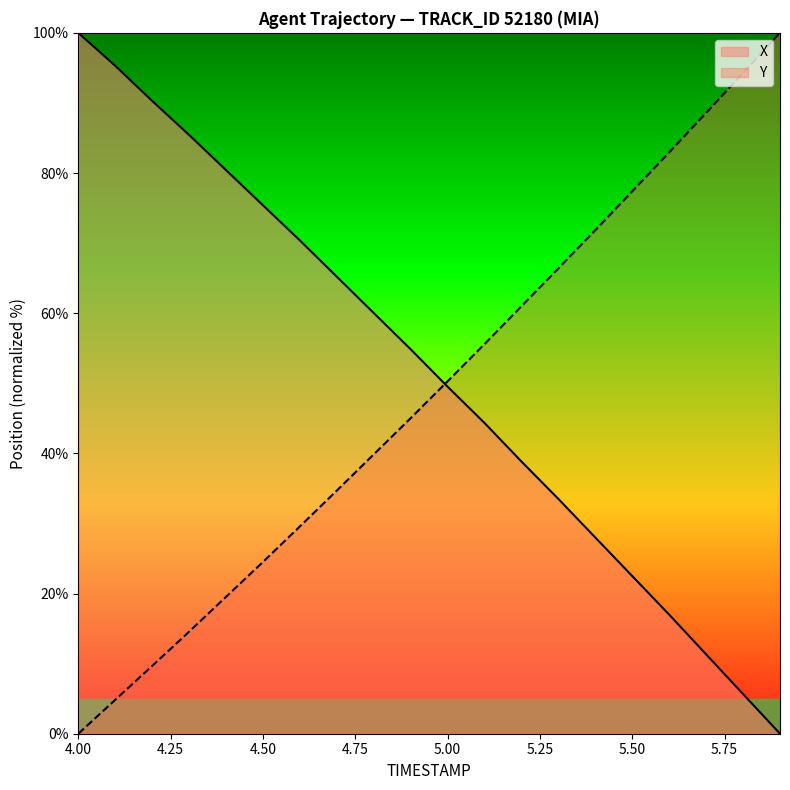

The Y series shows 28.2 at 5.4. True or false?

False